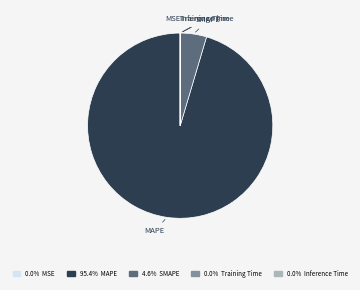

Is there any slice that represents more than half of the pie?

Yes